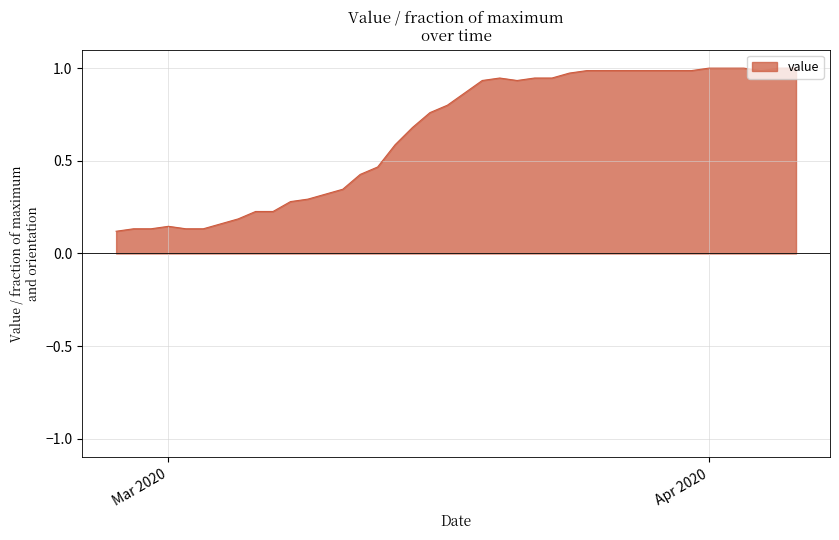

Does the chart display data point markers on the line(s)?

No